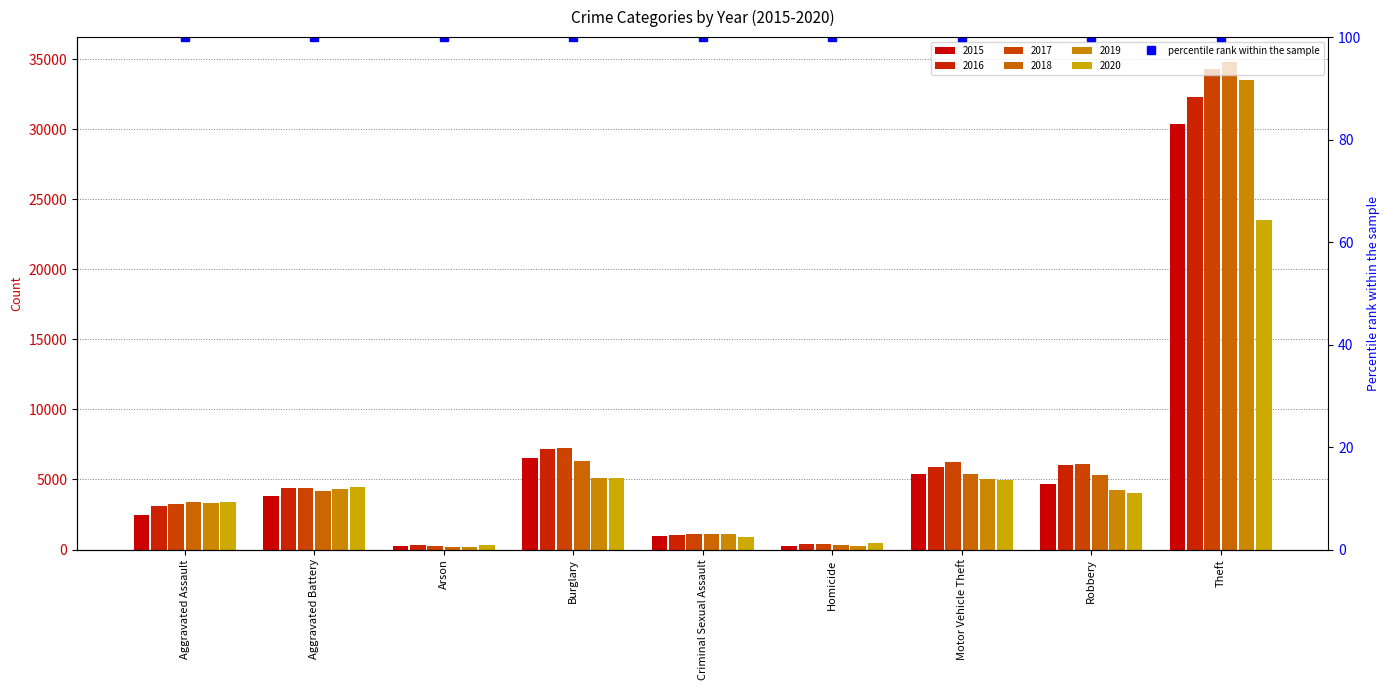

Between Homicide and Theft, which series saw the biggest shift?

2018